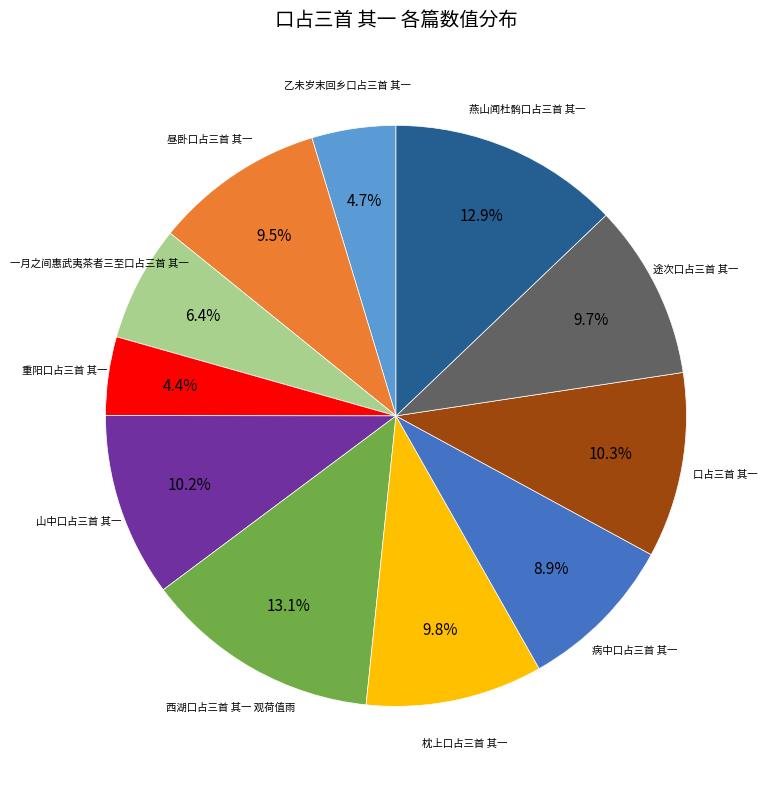

Is there any slice that represents more than half of the pie?

No